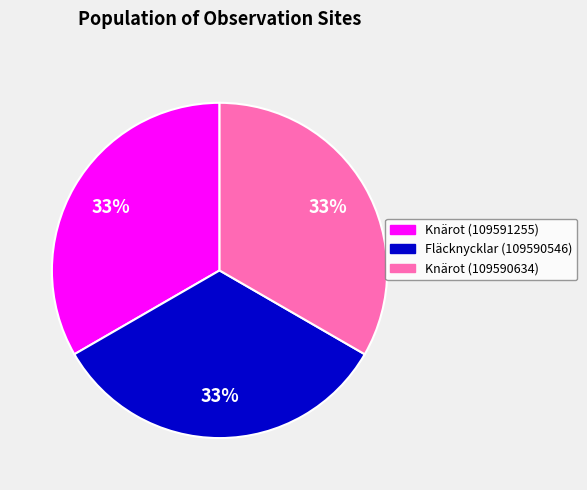

To the nearest percent, what is the average slice percentage?

33%